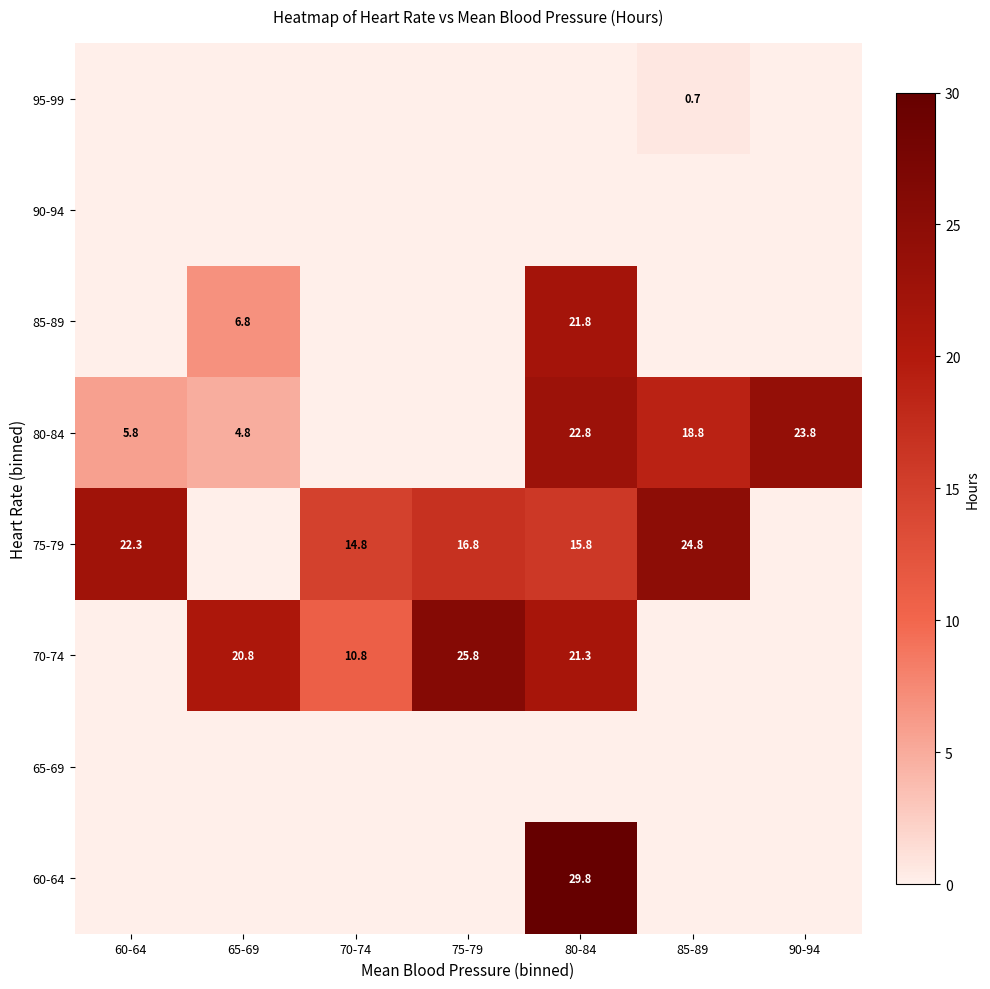

What is the difference between the 75-79 values at 75-79 and 85-89?

8.0